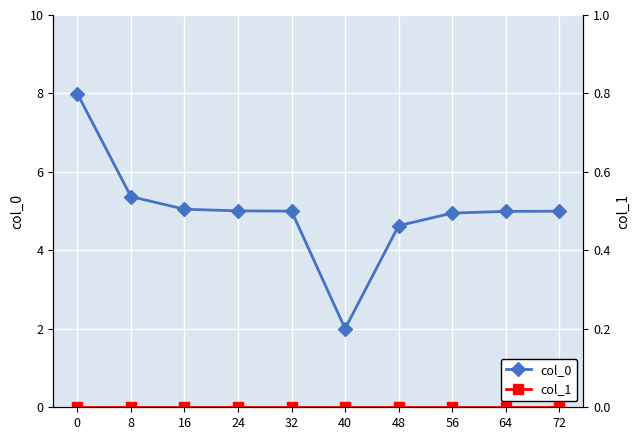

Which series has the largest range (max minus min)?

col_0